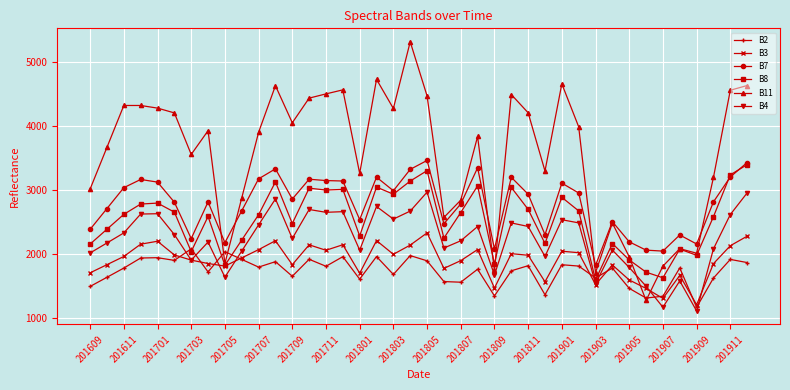

How many lines are shown in the chart?

6